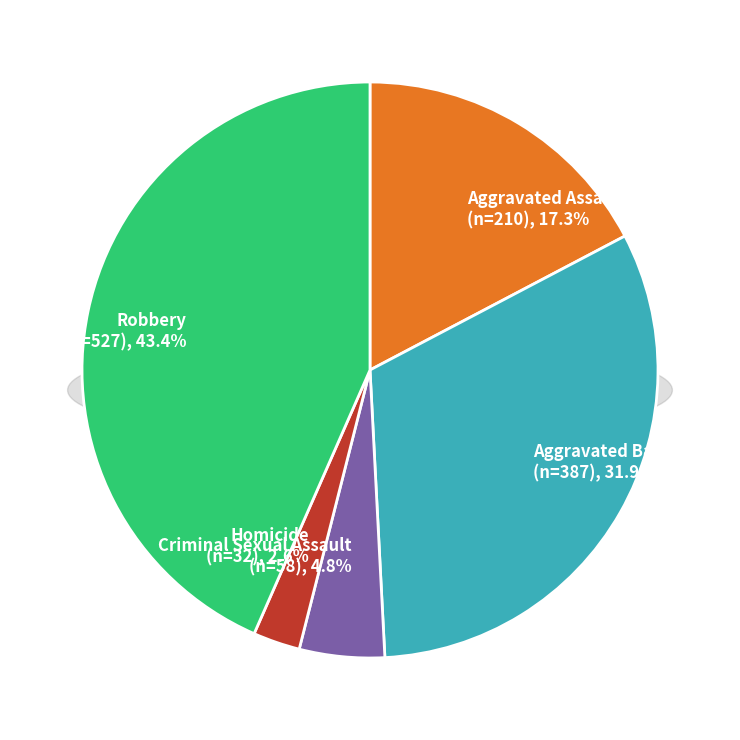

What is the ratio of the value at Aggravated Battery to the value at Homicide?

12.1